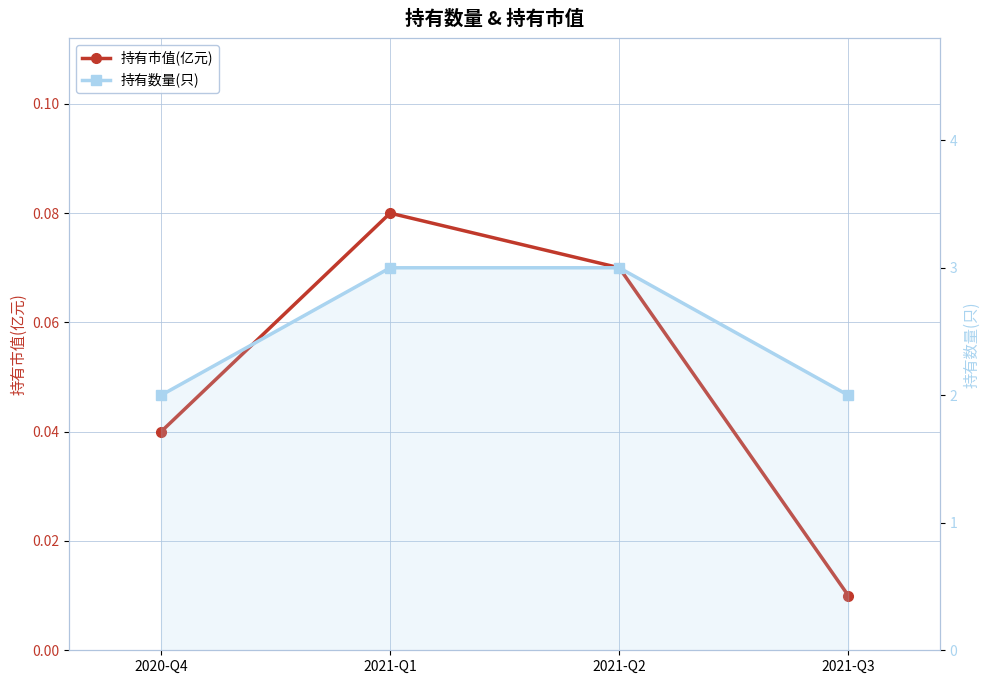

True or false: 持有市值(亿元) and 持有数量(只) intersect in this chart.

False